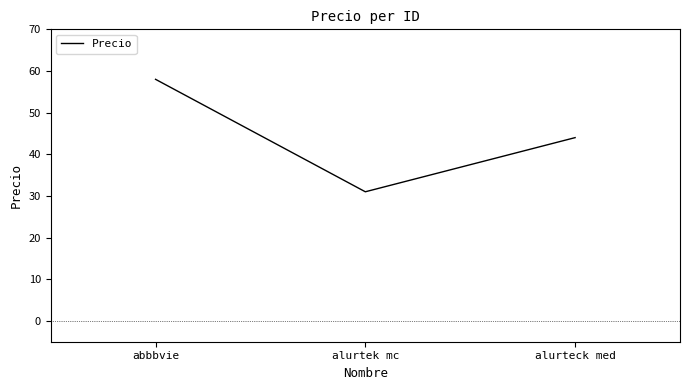

Reading right to left, list all the values displayed in this chart.

44	31	58